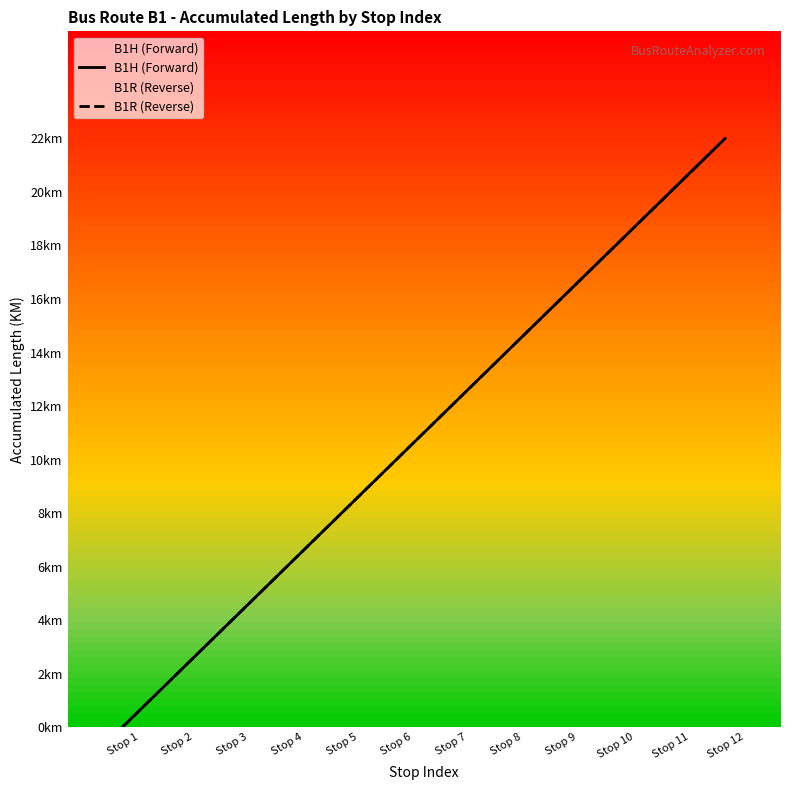

What are all the series names shown in the legend?

B1H (Forward), B1R (Reverse)